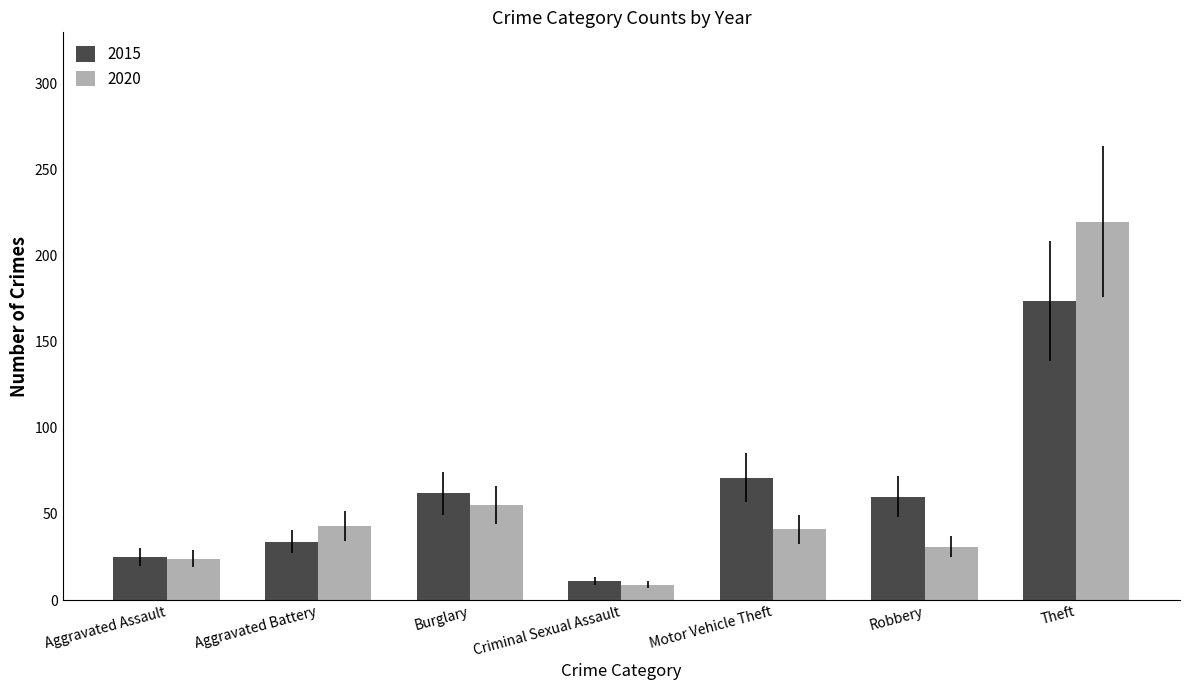

Reading left to right, what are all the values shown in this chart?

2015: 25	34	62	11	71	60	174
2020: 24	43	55	9	41	31	220